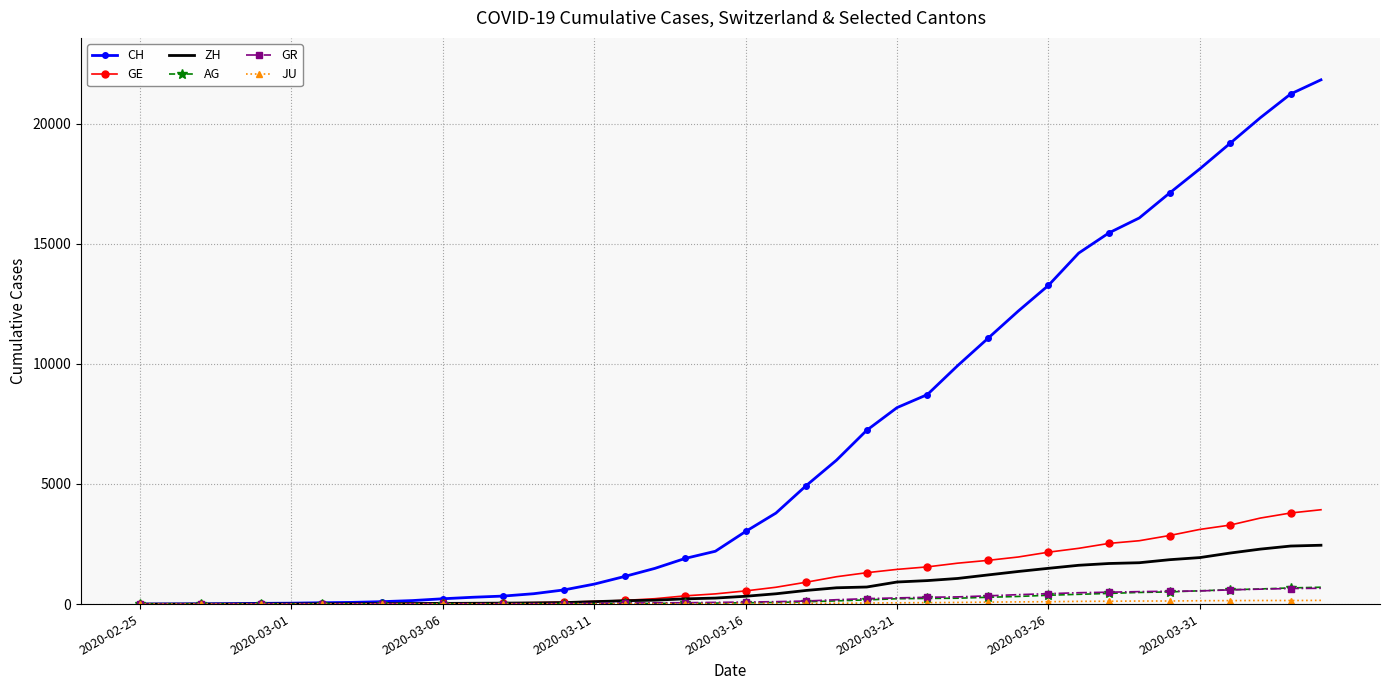

Which series has the largest total across all categories?

CH